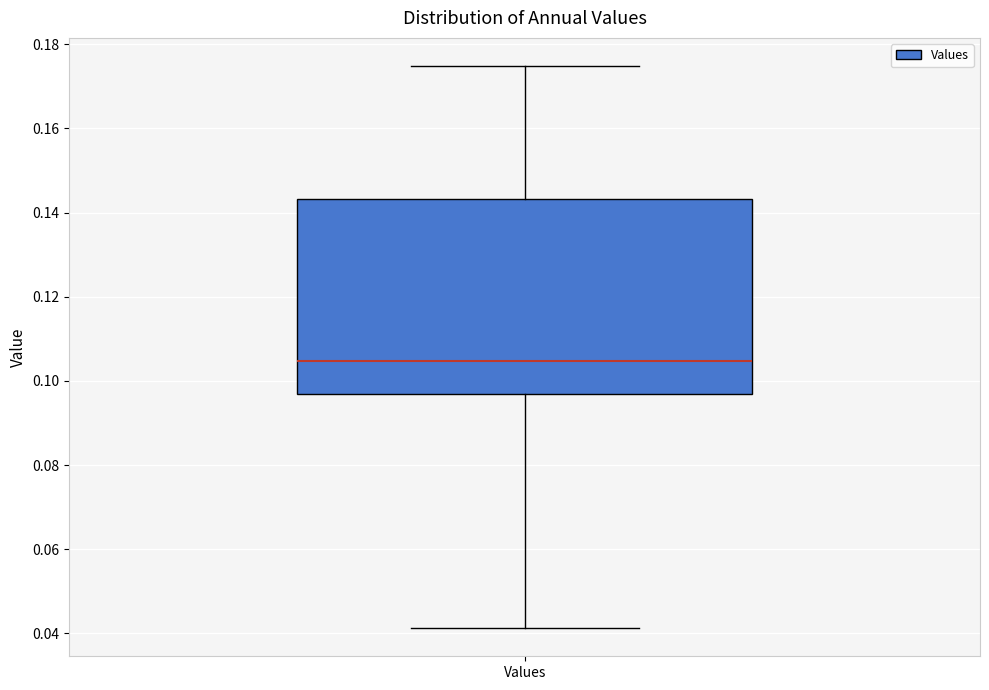

Read this box plot against the y-axis: the position of the median line, the range covered by the box, and the ends of both whiskers. The values are not printed on the chart, so give them approximately, as read against the axis.

median 0.104, box 0.096 to 0.144, whiskers 0.042 to 0.174